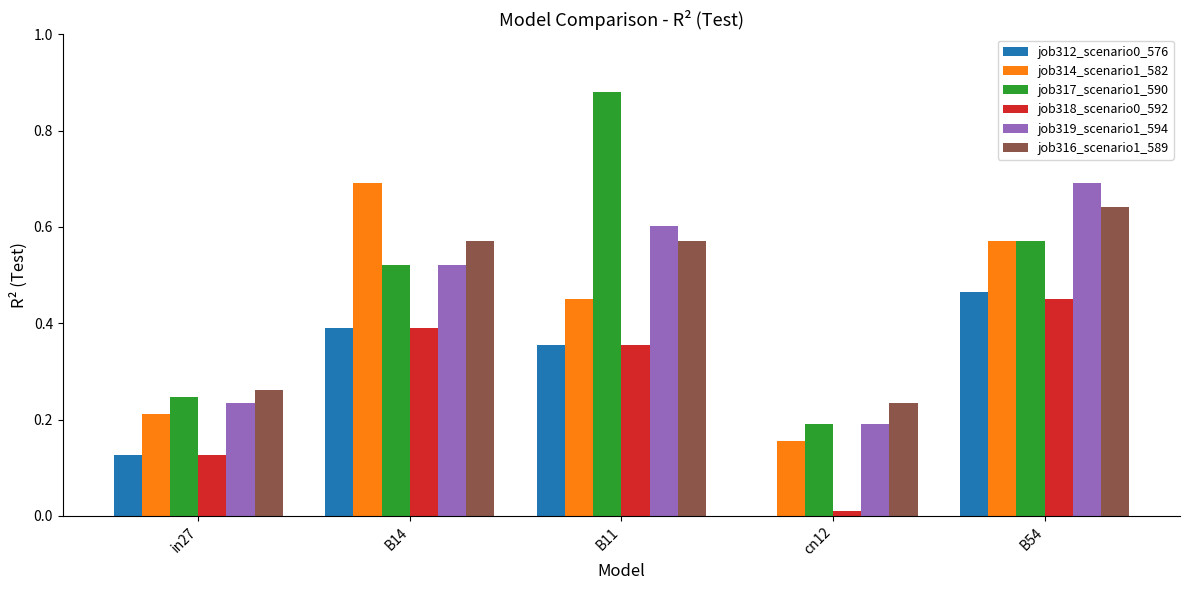

Which category has the highest value in the job314_scenario1_582 series?

B14